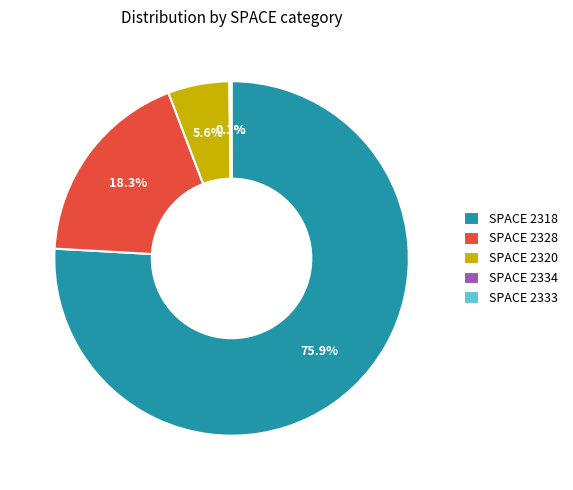

Is there a majority slice in this chart?

Yes